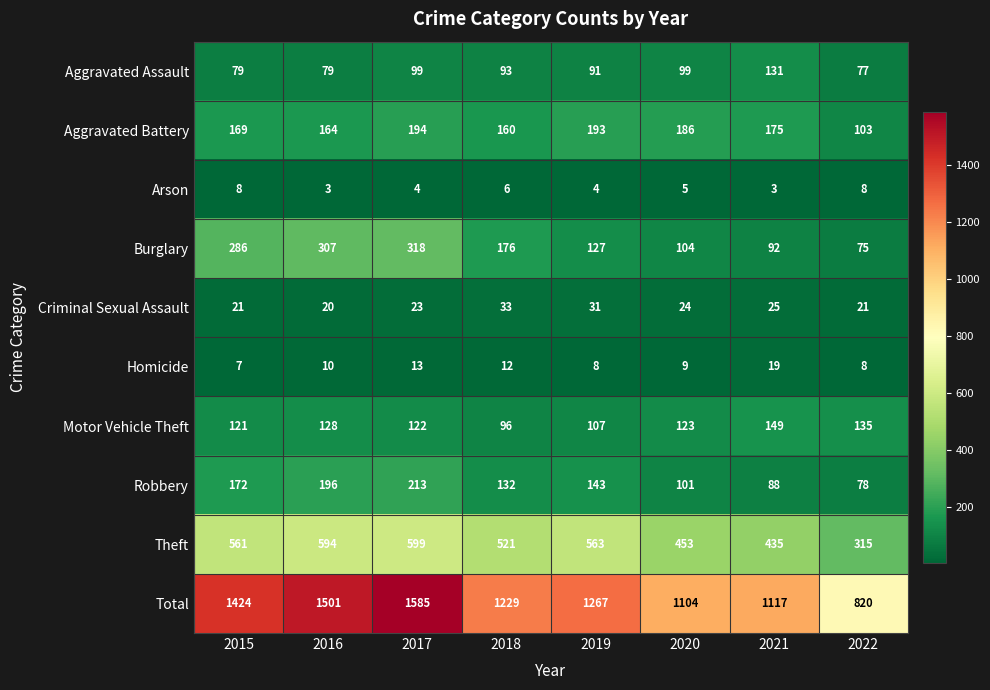

What is the difference between the highest and lowest values at 2019?

1263